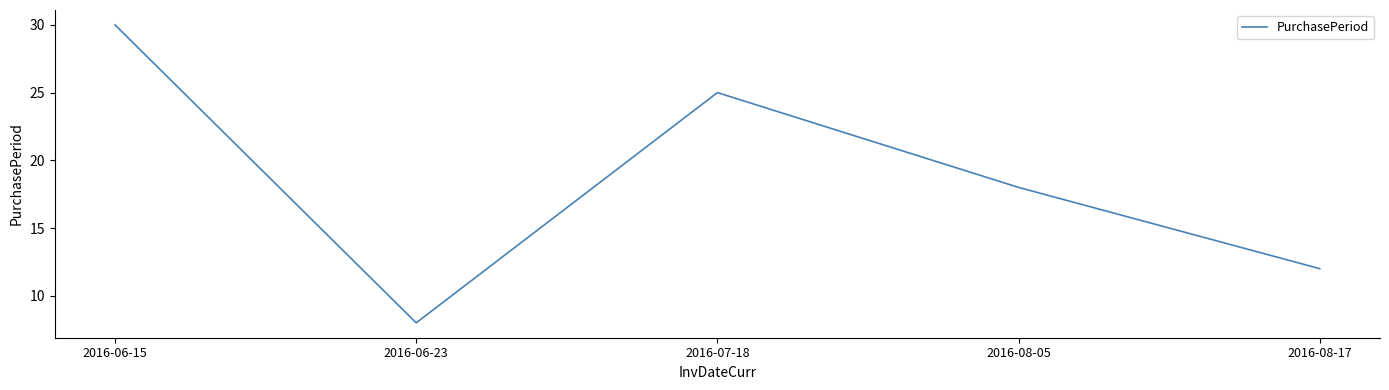

Approximately how many times larger is the value at 2016-07-18 compared to 2016-06-15?

0.8